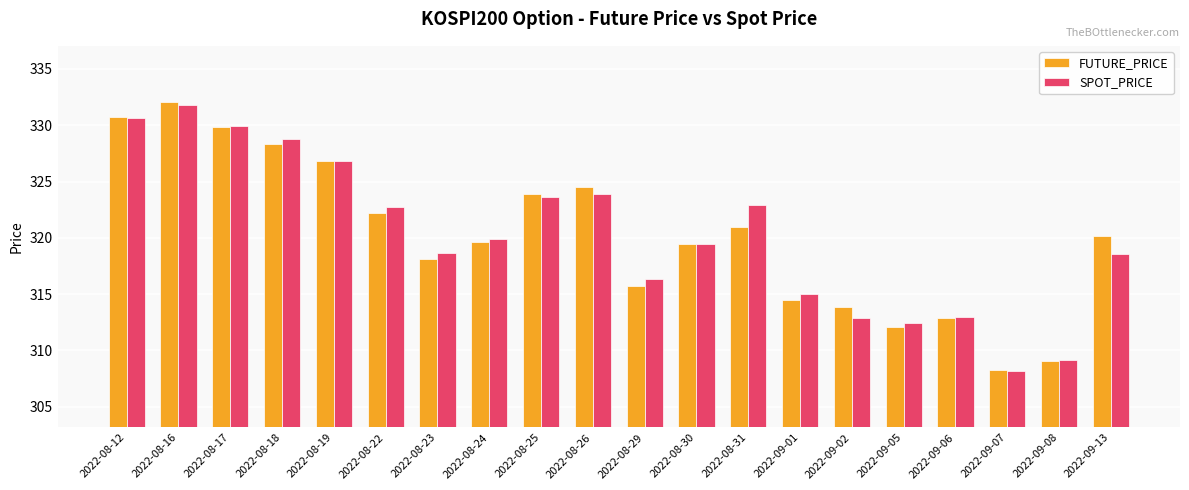

The FUTURE_PRICE series shows 112.9 at 2022-08-31. True or false?

False